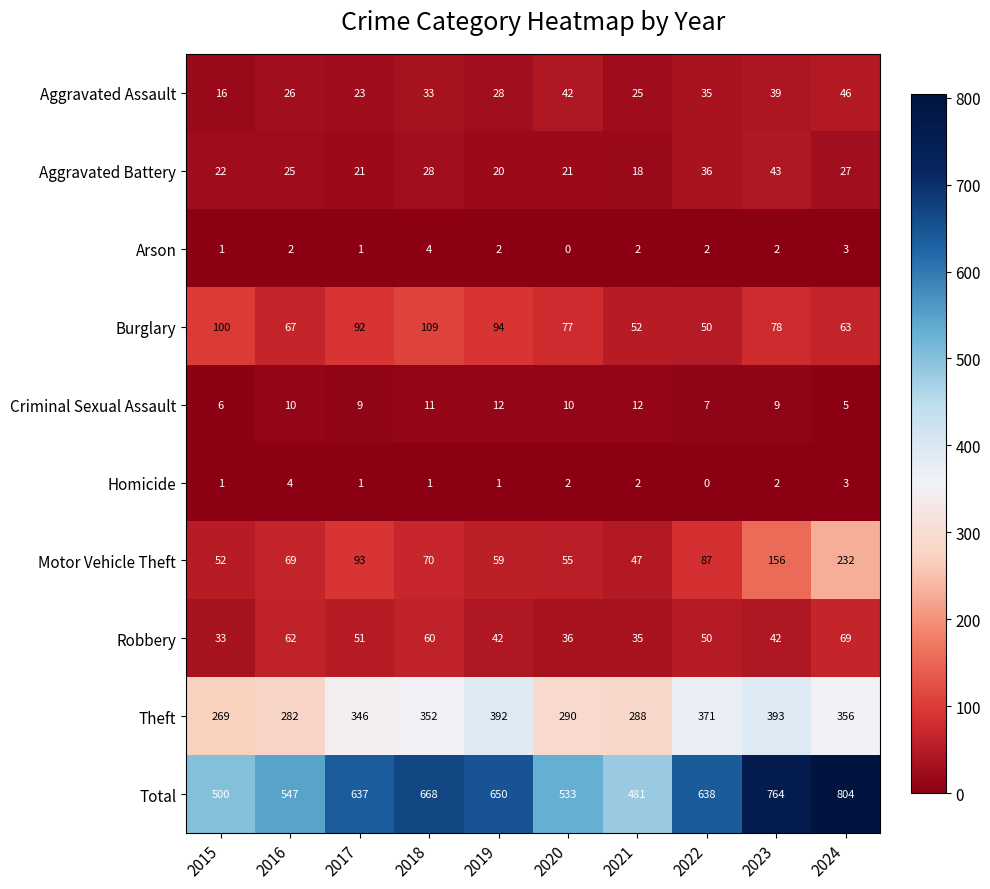

True or false: Theft has a value of 598 at 2023.

False